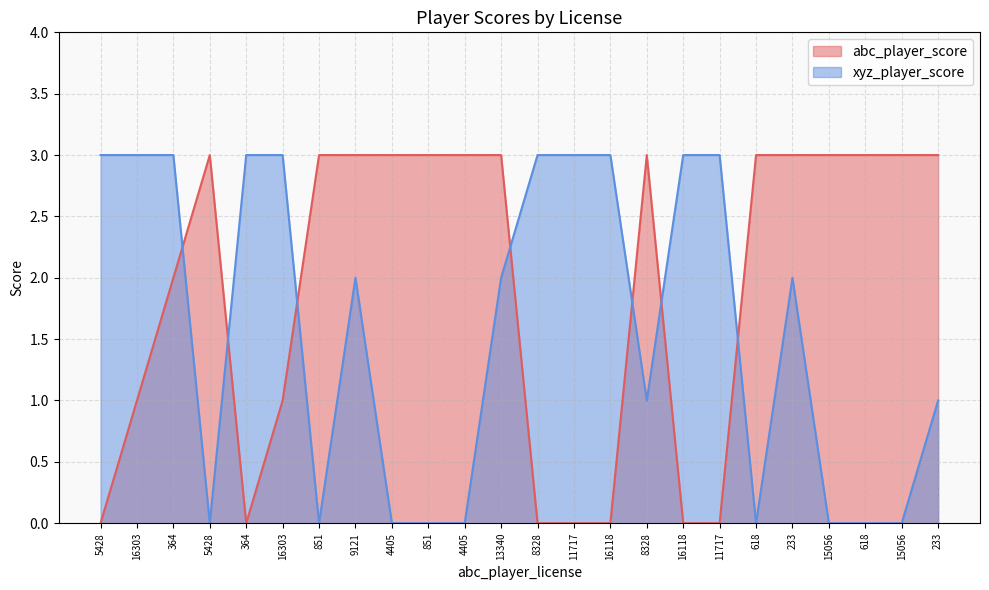

What is the label of the 4th point from the left?

5428